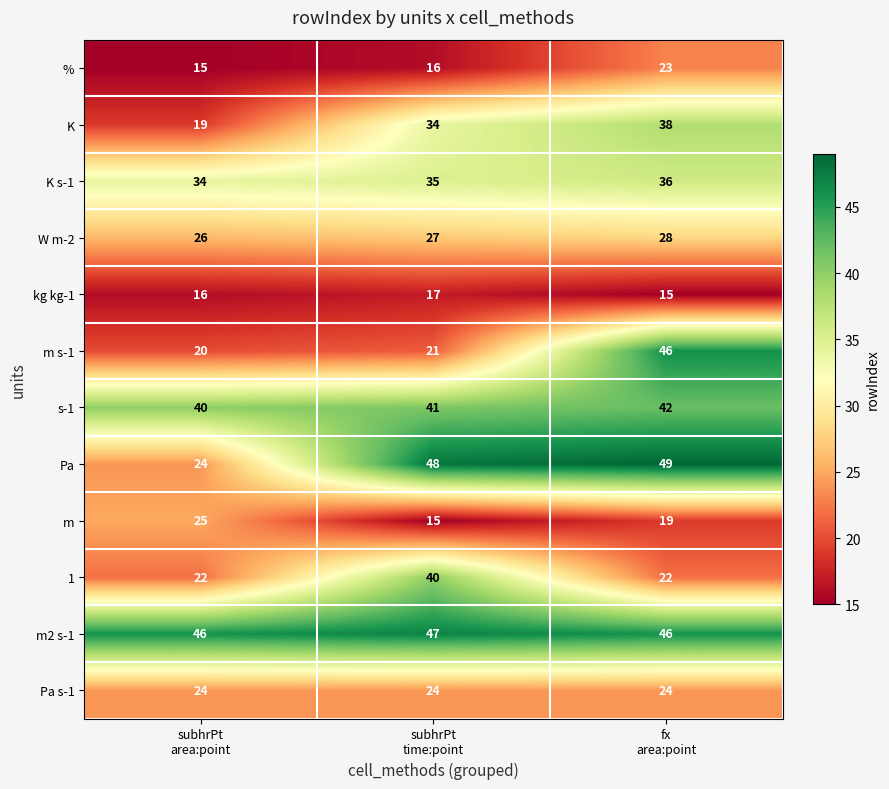

How many K s-1 values are between 34 and 36?

3